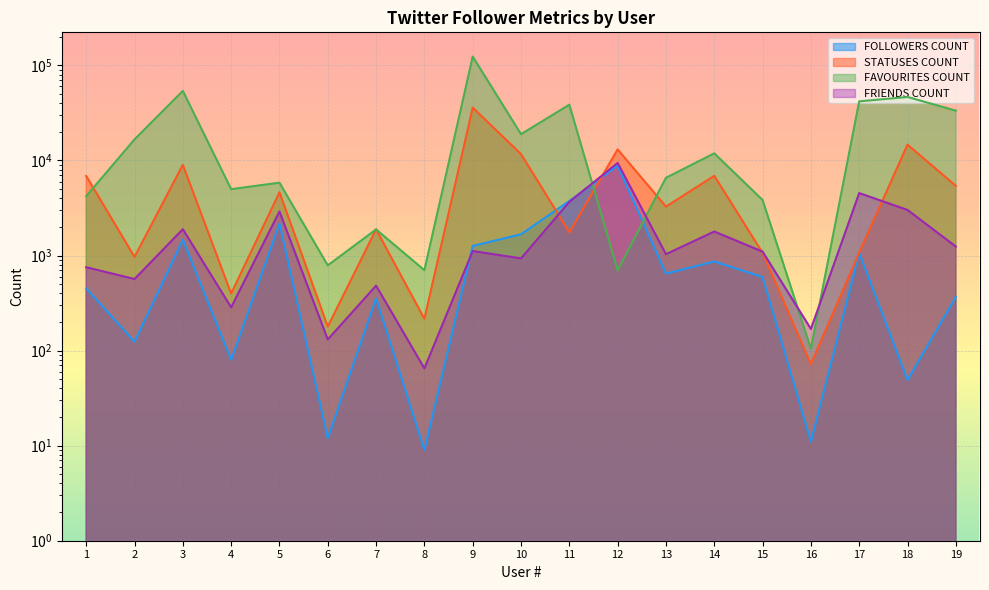

How many data points in FAVOURITES COUNT are above 6570?

9